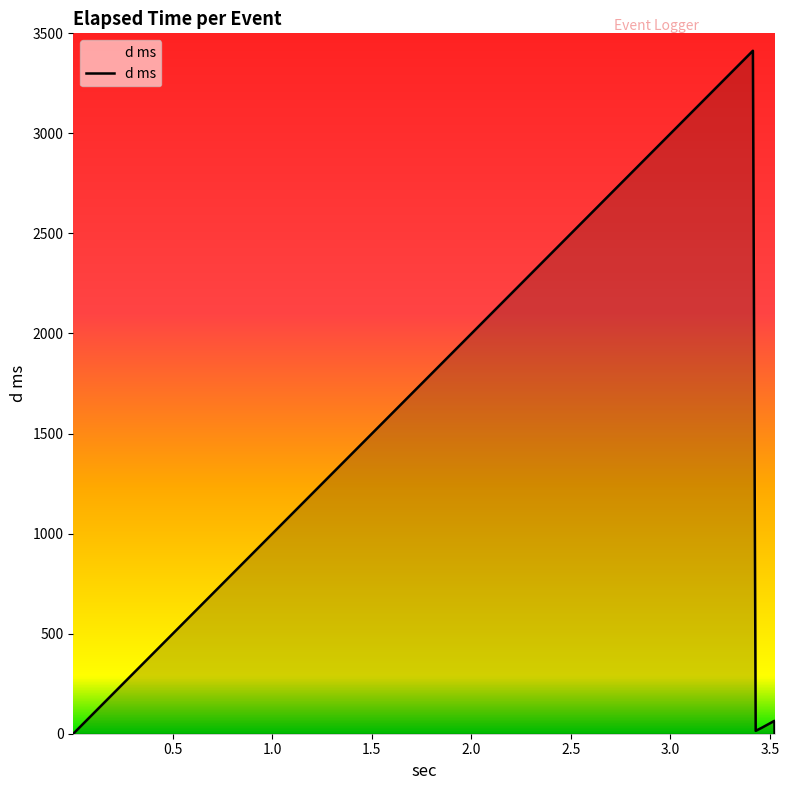

What is the average value?

503.4